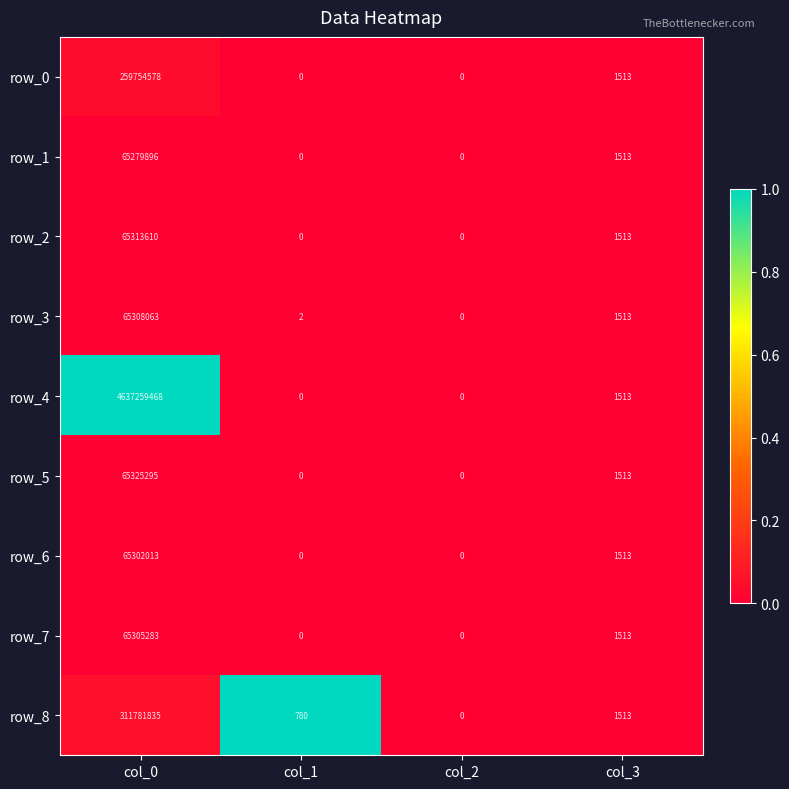

What is the spread (max minus min) of values at col_0?

4571979572